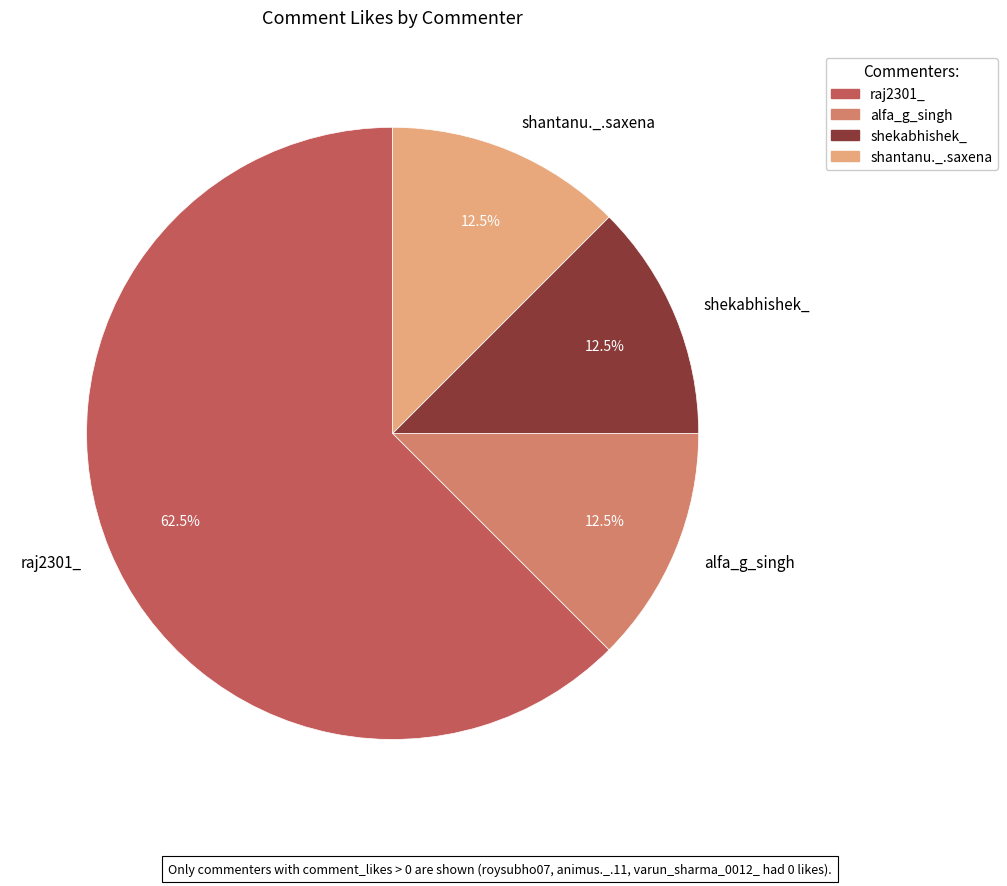

Combined, what portion of the pie is raj2301_ and alfa_g_singh?

75.0%